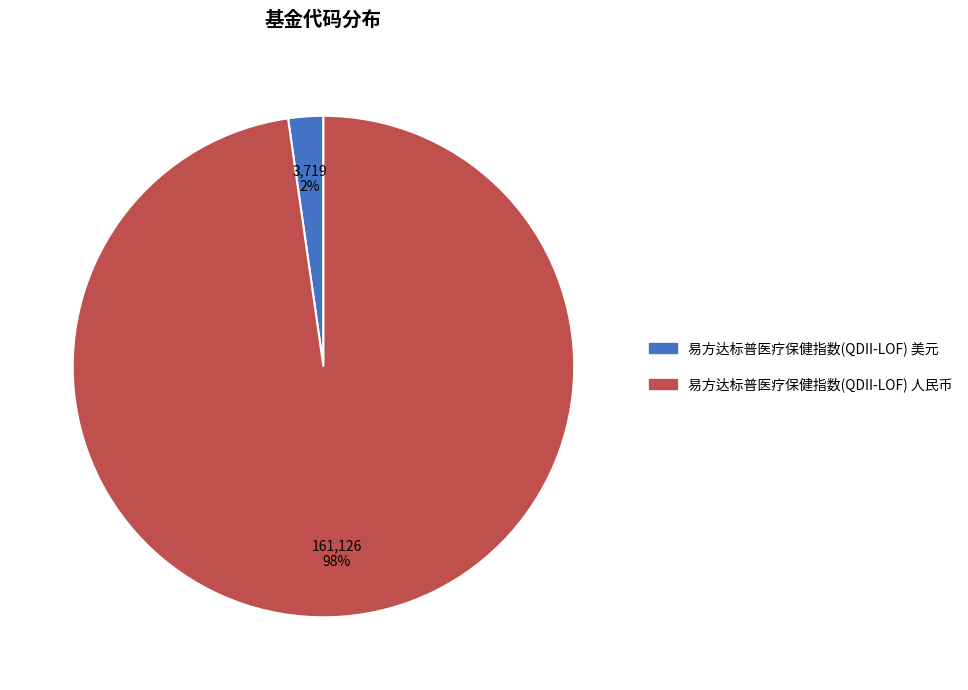

Rank the categories by value from highest to lowest.

易方达标普医疗保健指数(QDII-LOF) 人民币, 易方达标普医疗保健指数(QDII-LOF) 美元